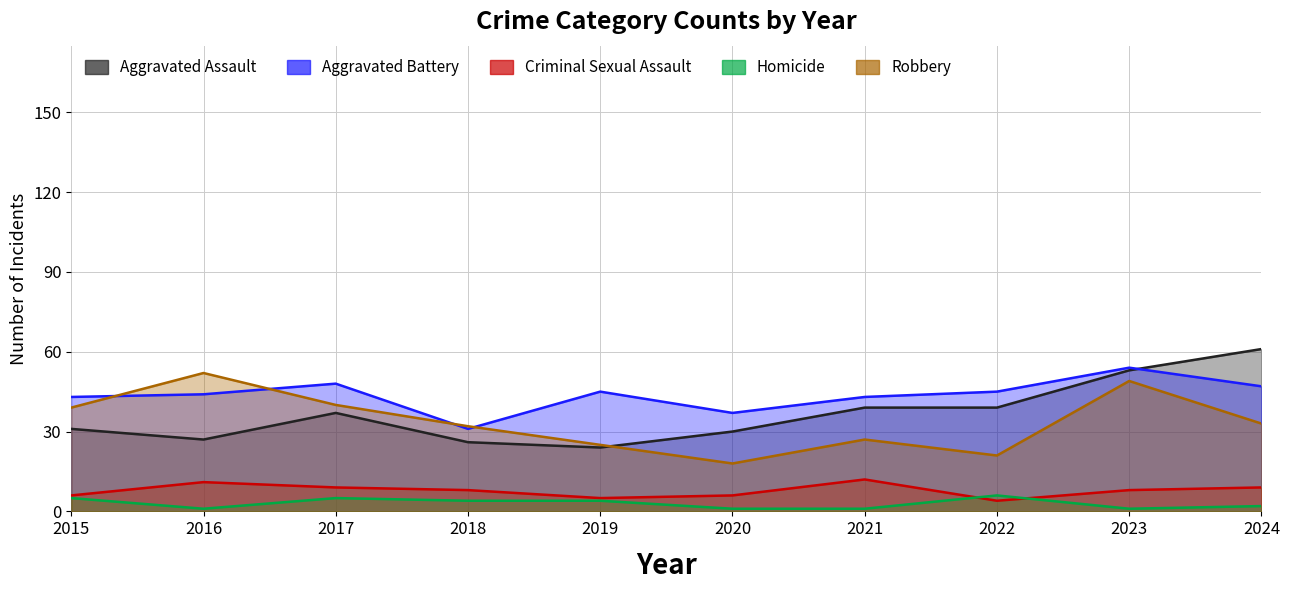

Which category has the lowest value in the Aggravated Battery series?

2018